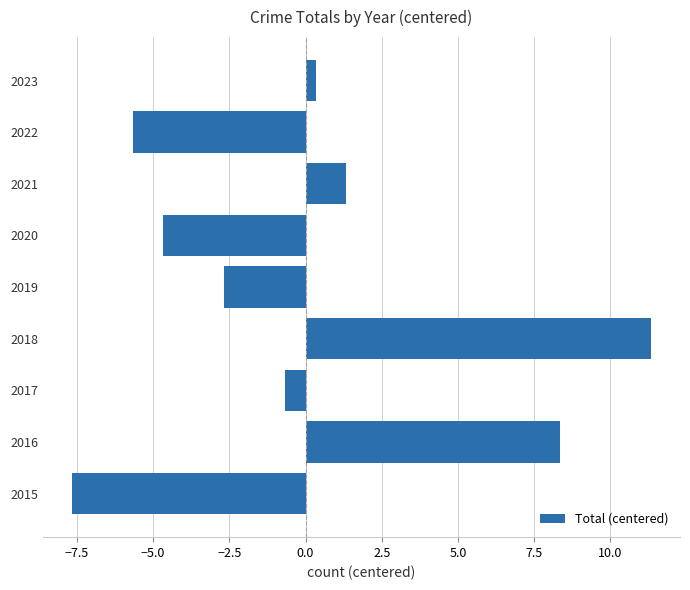

At which category does the chart reach its peak across all series?

2018